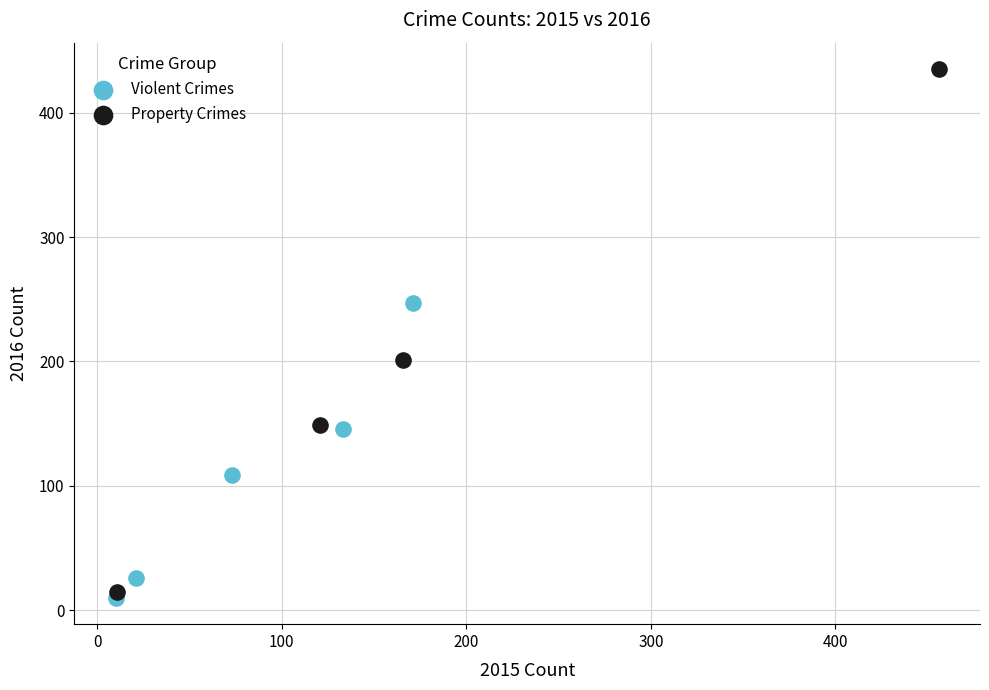

What are all the series names shown in the legend?

Violent Crimes, Property Crimes